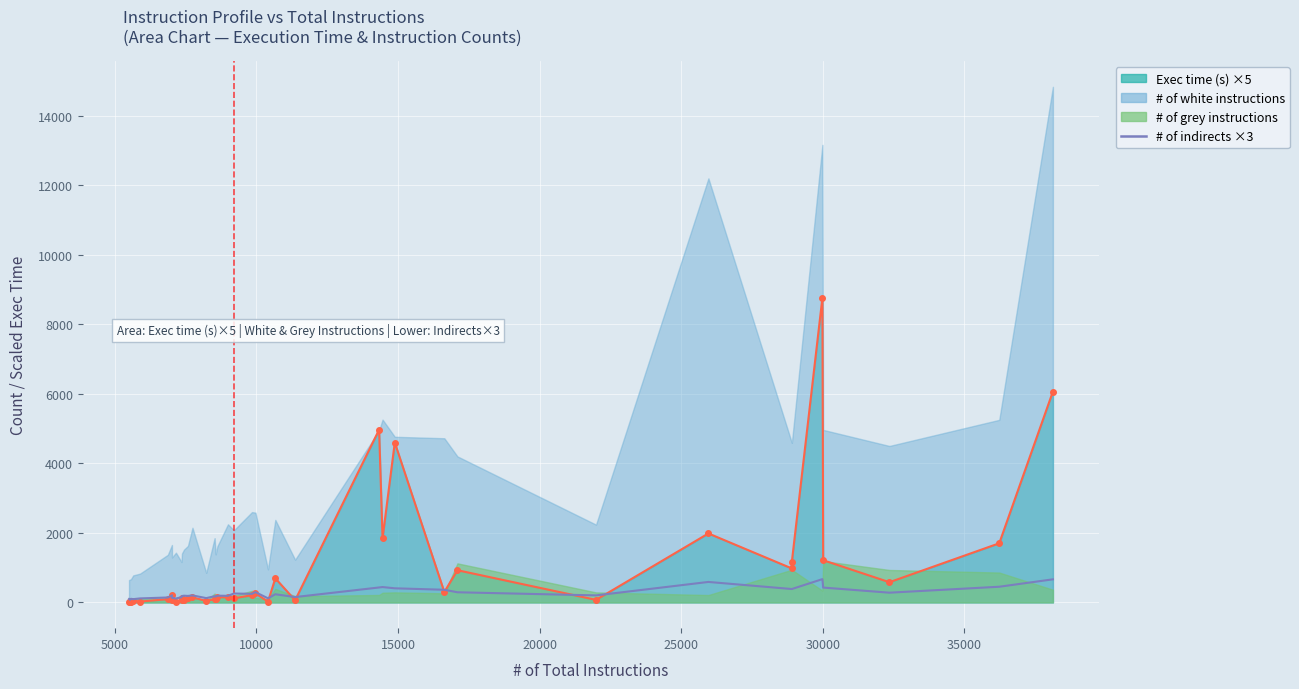

Where is the first local maximum?

10000